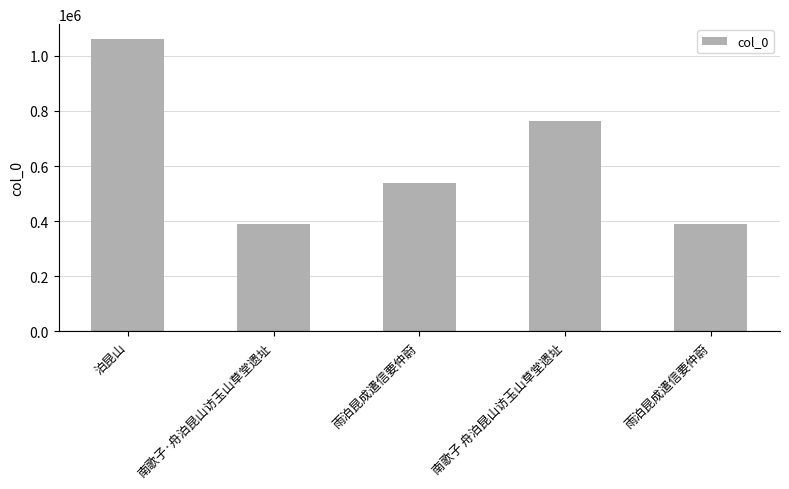

What is the difference between the maximum and minimum values?

673389